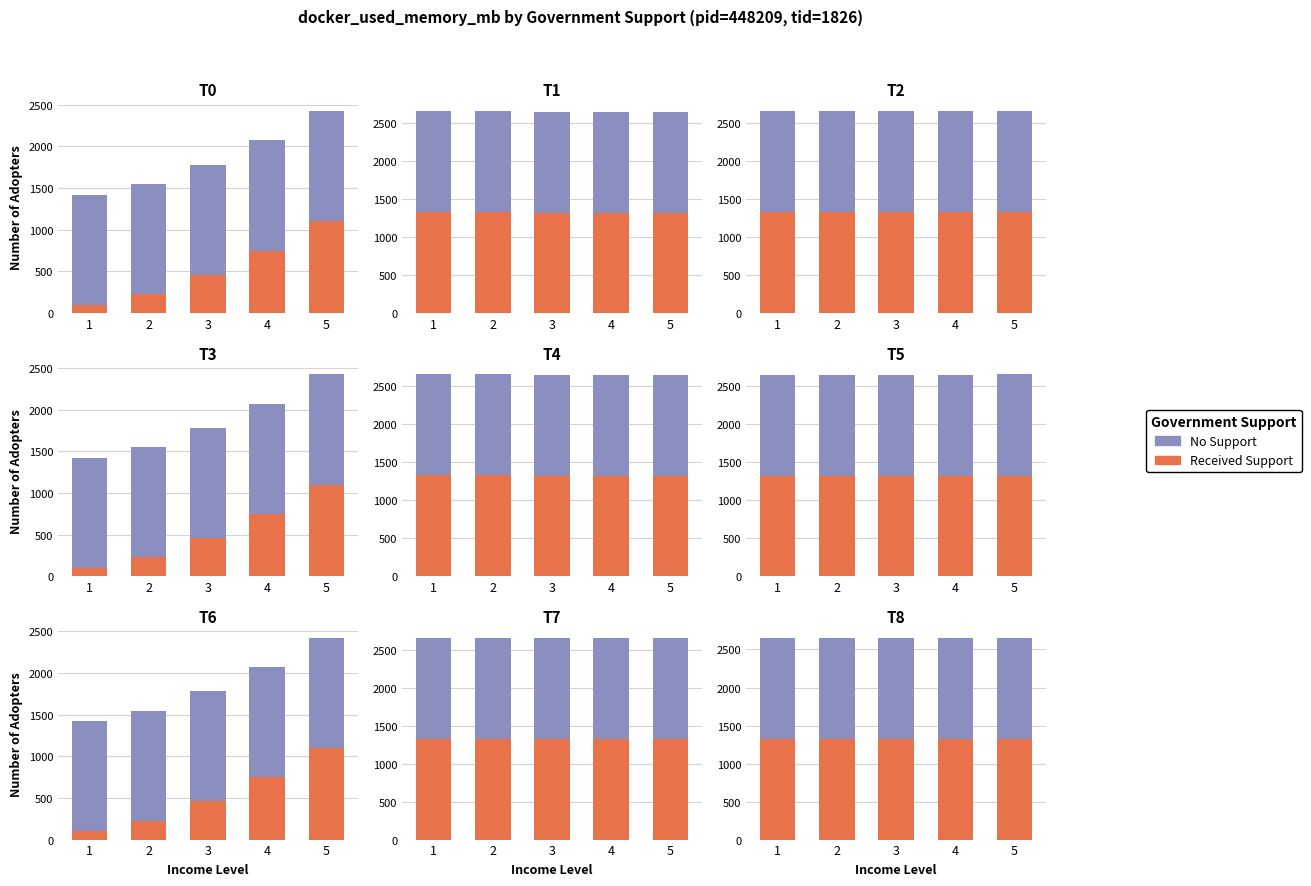

Is it true that No Support equals 1330.1 at 3?

True